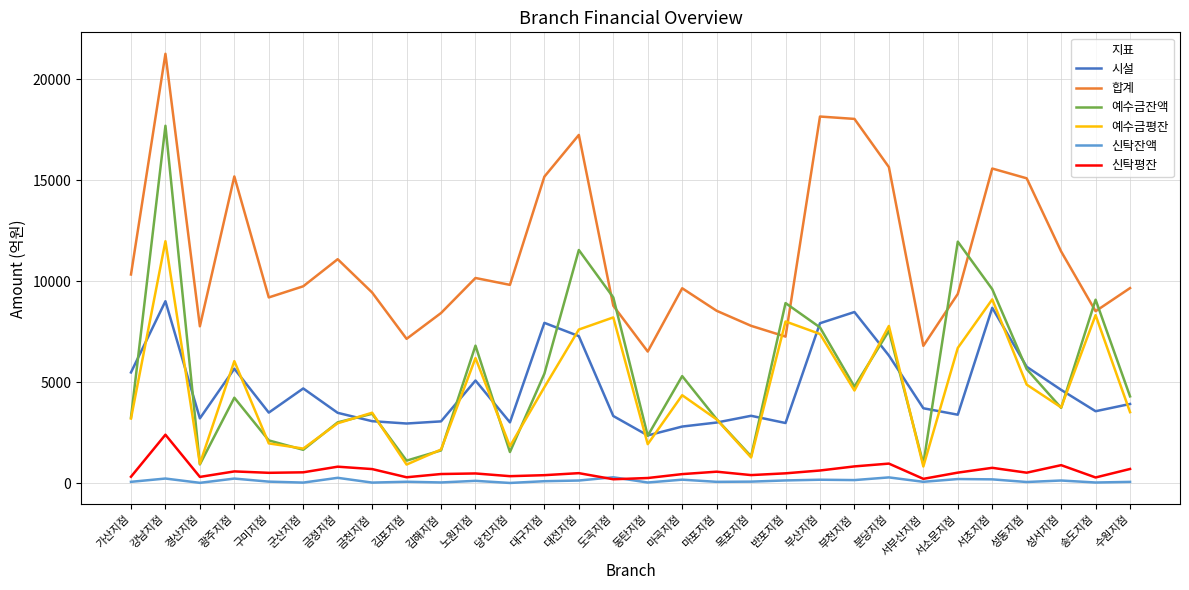

What is the difference between the maximum and minimum values in the 시설 series?

6644.2